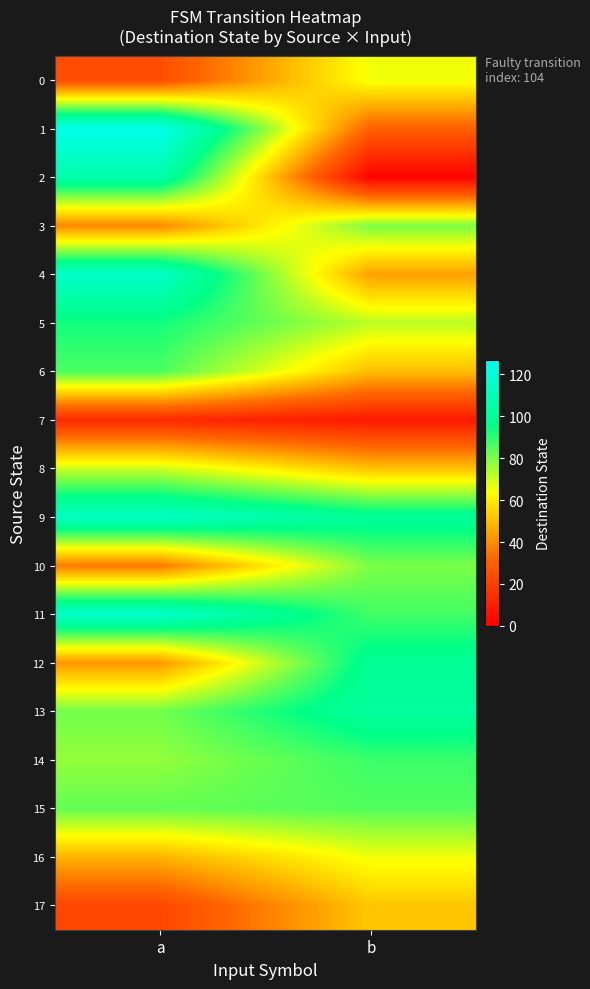

Which series has the widest spread of values?

2